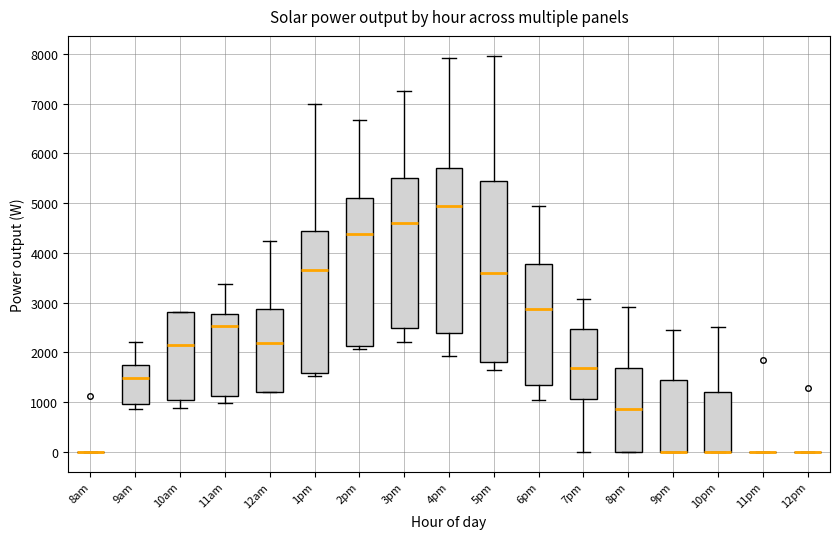

Where does the lower whisker of the box for 6pm end on the y-axis? The values are not printed on the chart, so give them approximately, as read against the axis.

1100